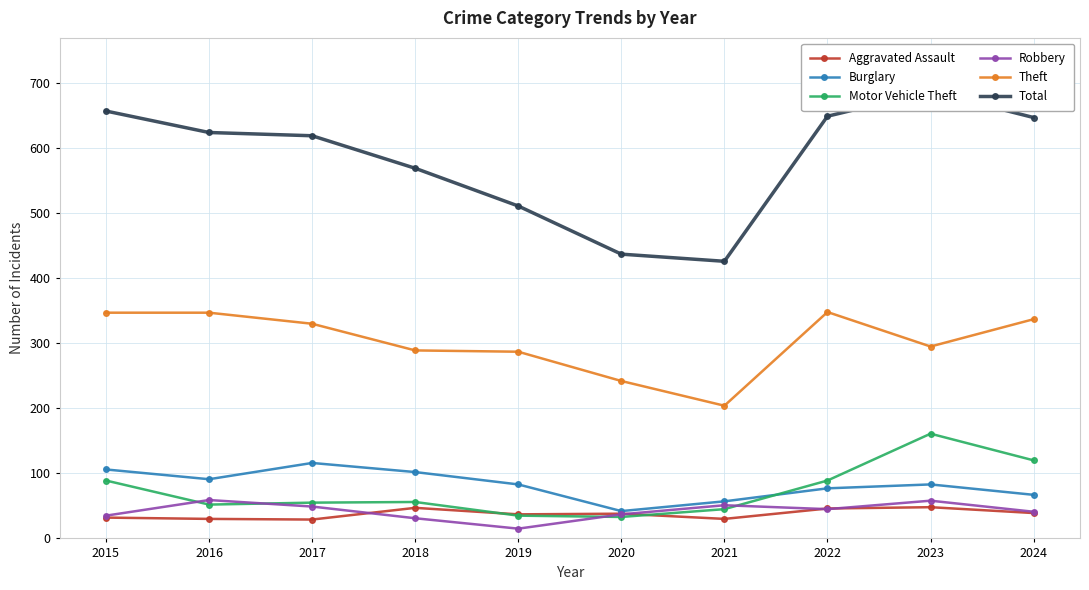

Does the chart display data point markers on the line(s)?

Yes